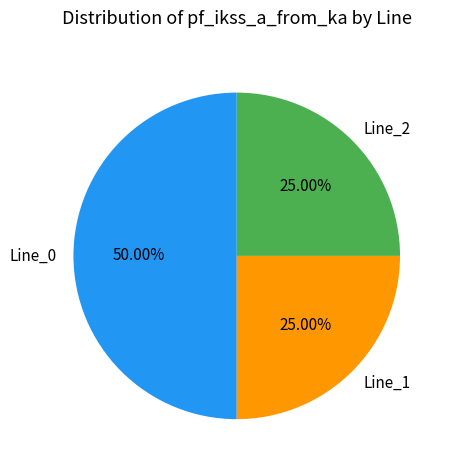

The Line_0 slice represents 38% of the pie. True or false?

False